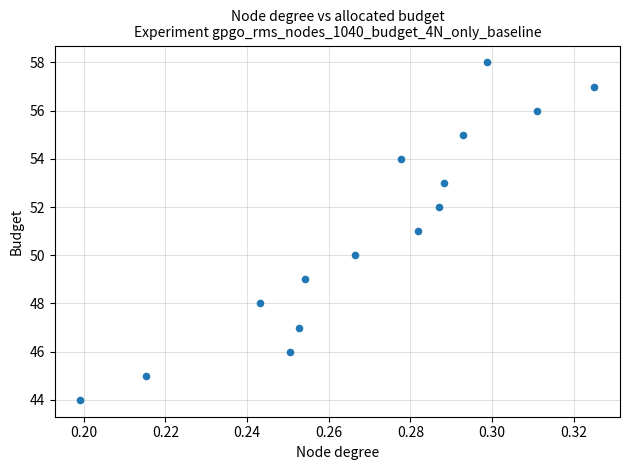

What is the range of Y values (max minus min)?

14